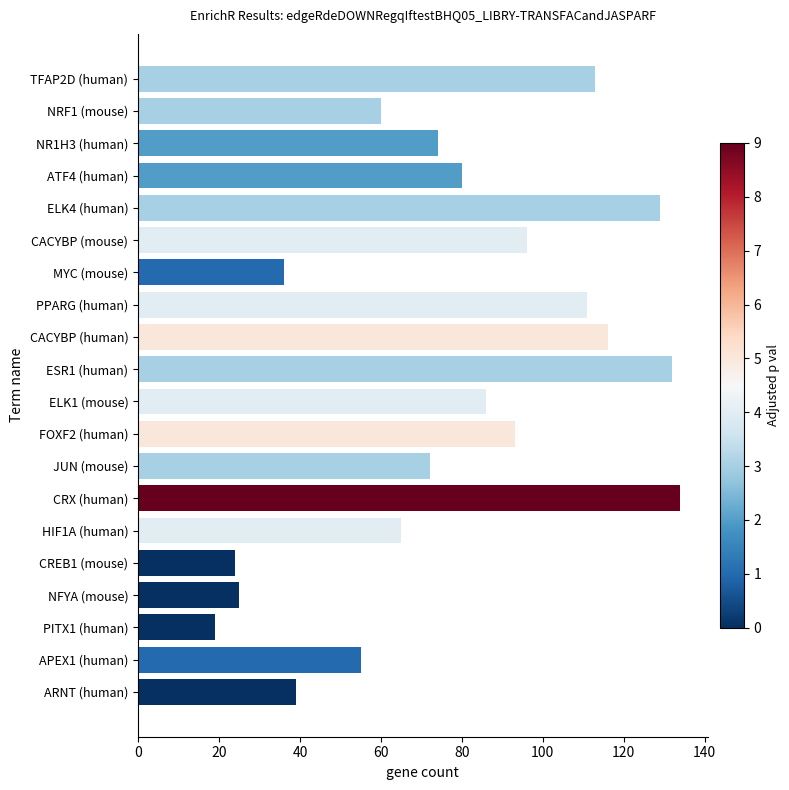

What is the label of the 19th bar from the top?

APEX1 (human)